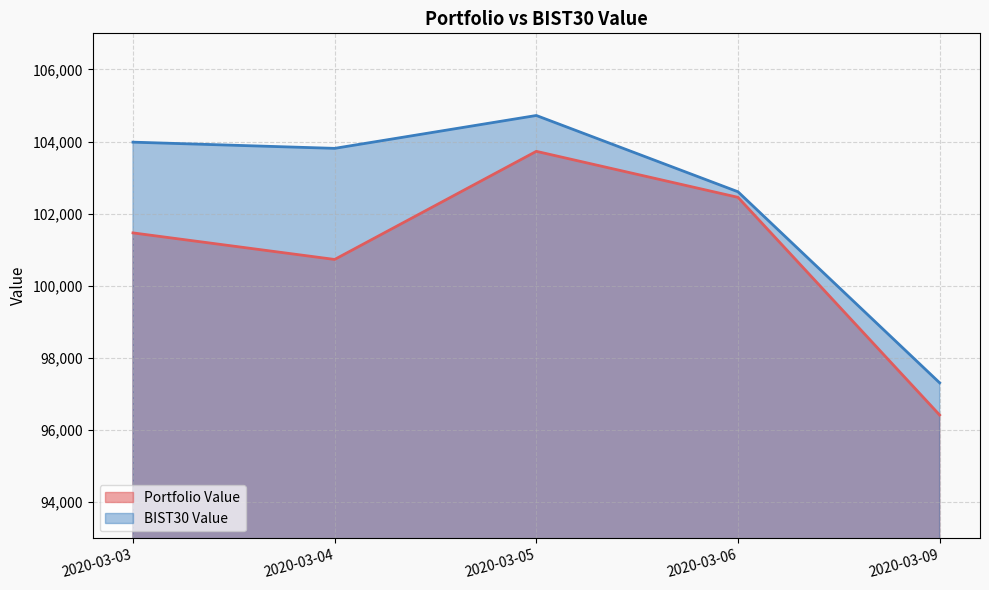

What are all the series names shown in the legend?

Portfolio Value, BIST30 Value